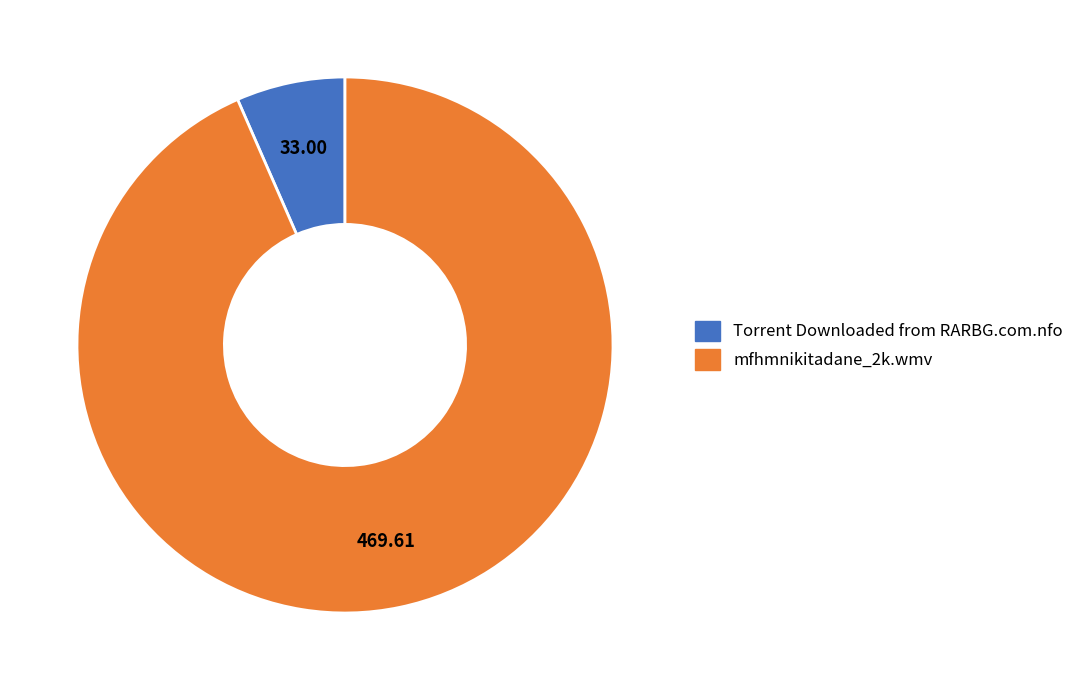

Which slice is the largest?

mfhmnikitadane_2k.wmv